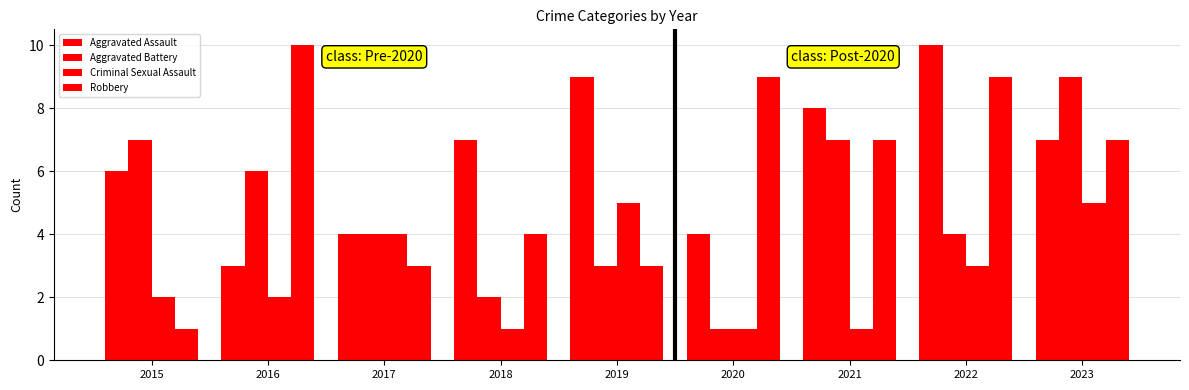

How many categories are shown in the chart?

9